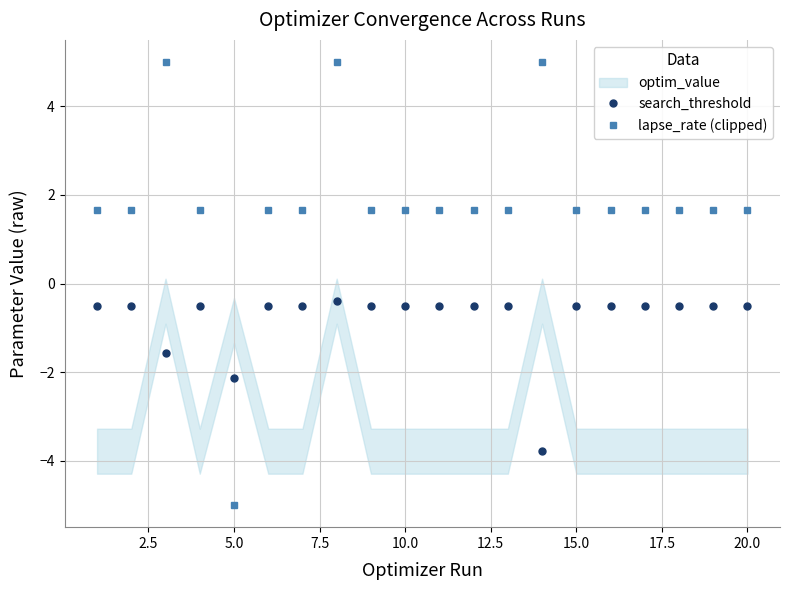

True or false: lapse_rate (clipped) and search_threshold cross at least once.

True